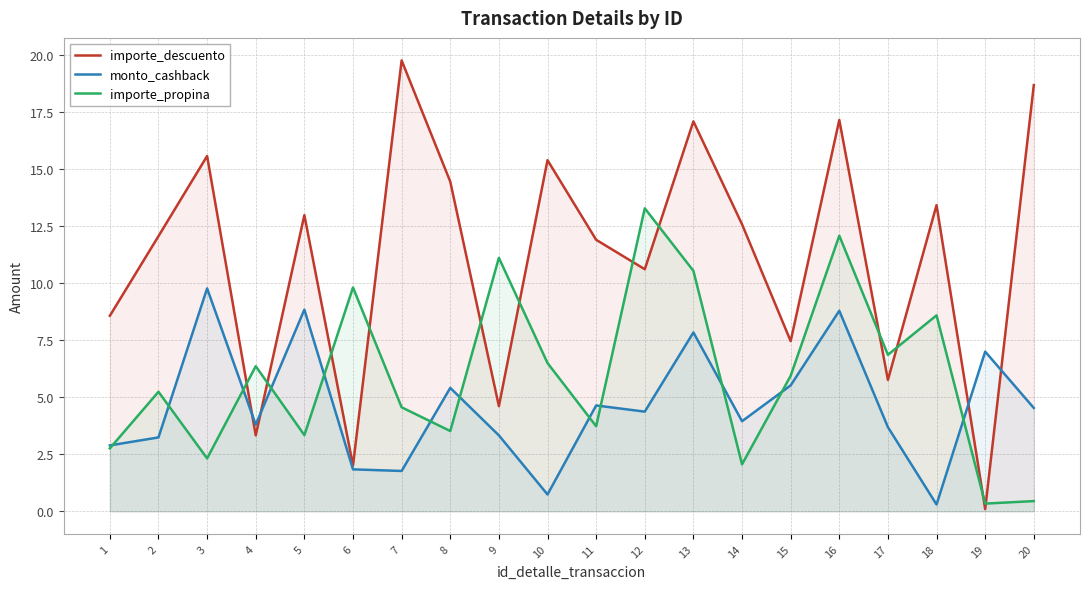

At which label does importe_propina first exceed 5?

2